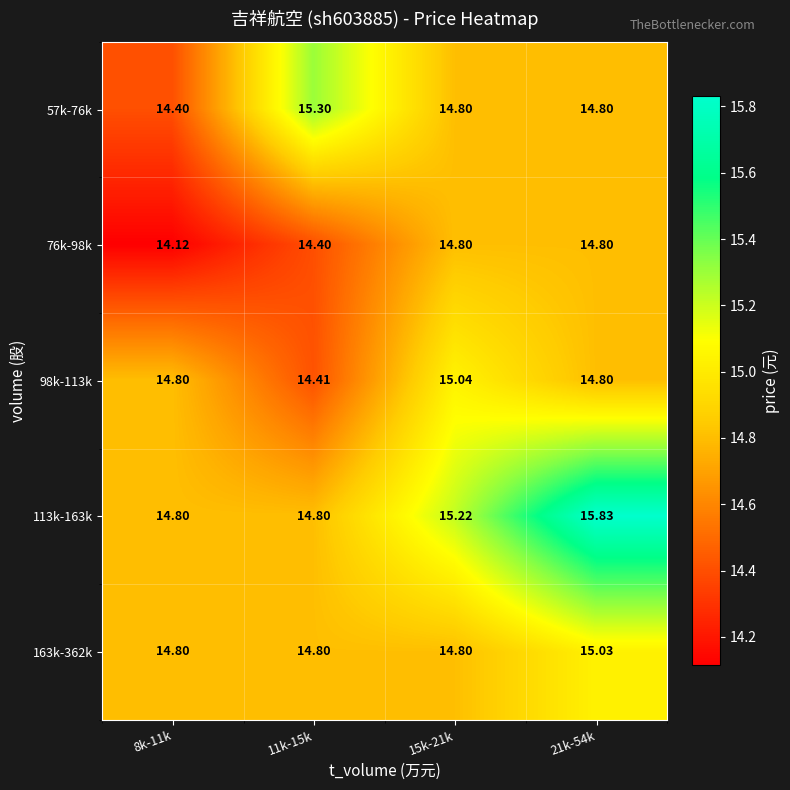

Which series has the largest total across all categories?

113k-163k